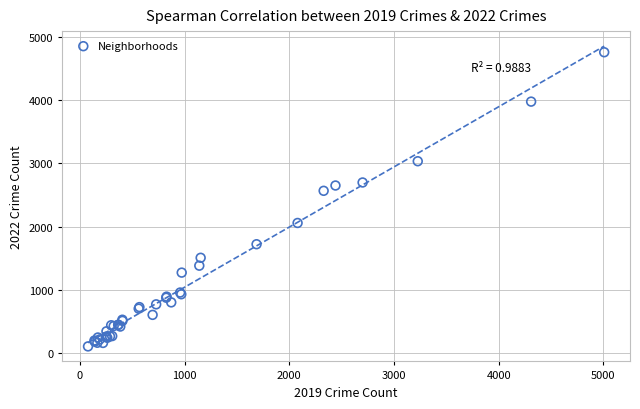

What Y value in the scatter plot is closest to 2431?

2566